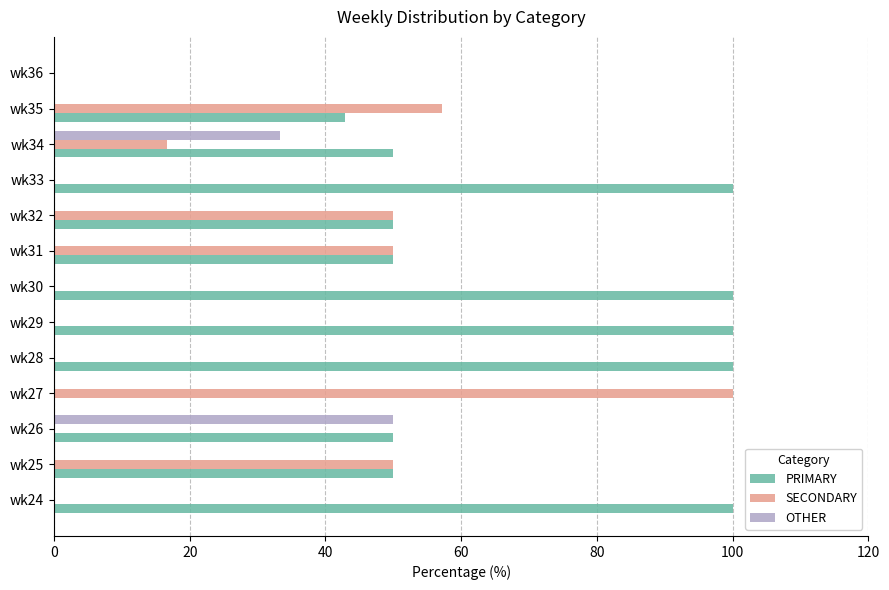

The value of OTHER at wk28 is -17.8. True or false?

False